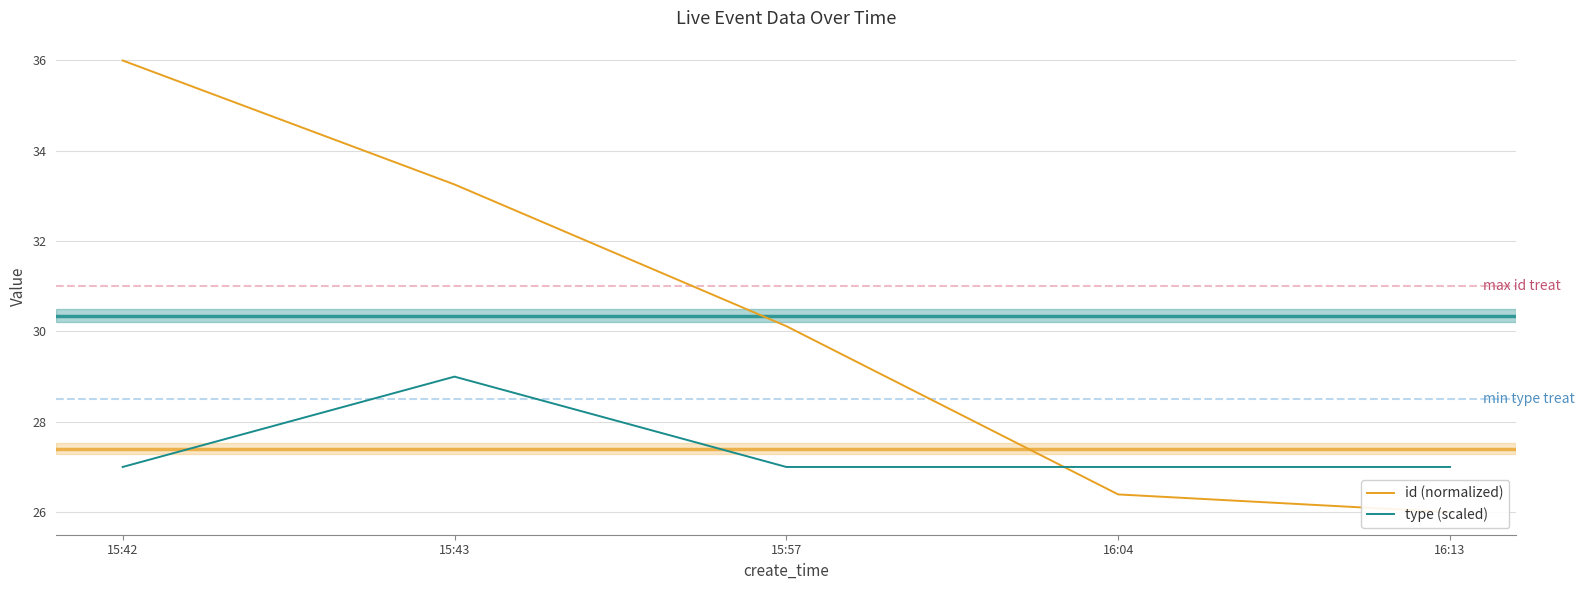

Between which two adjacent categories do type (scaled) and id (normalized) first intersect?

15:57 and 16:04